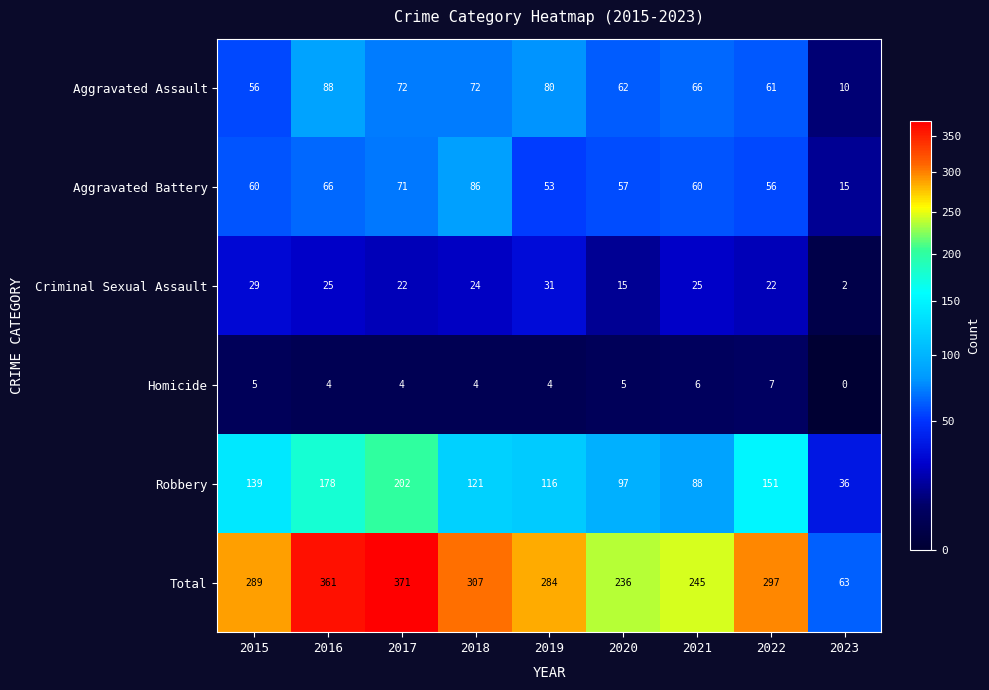

Is it true that Aggravated Battery equals 71 at 2017?

True